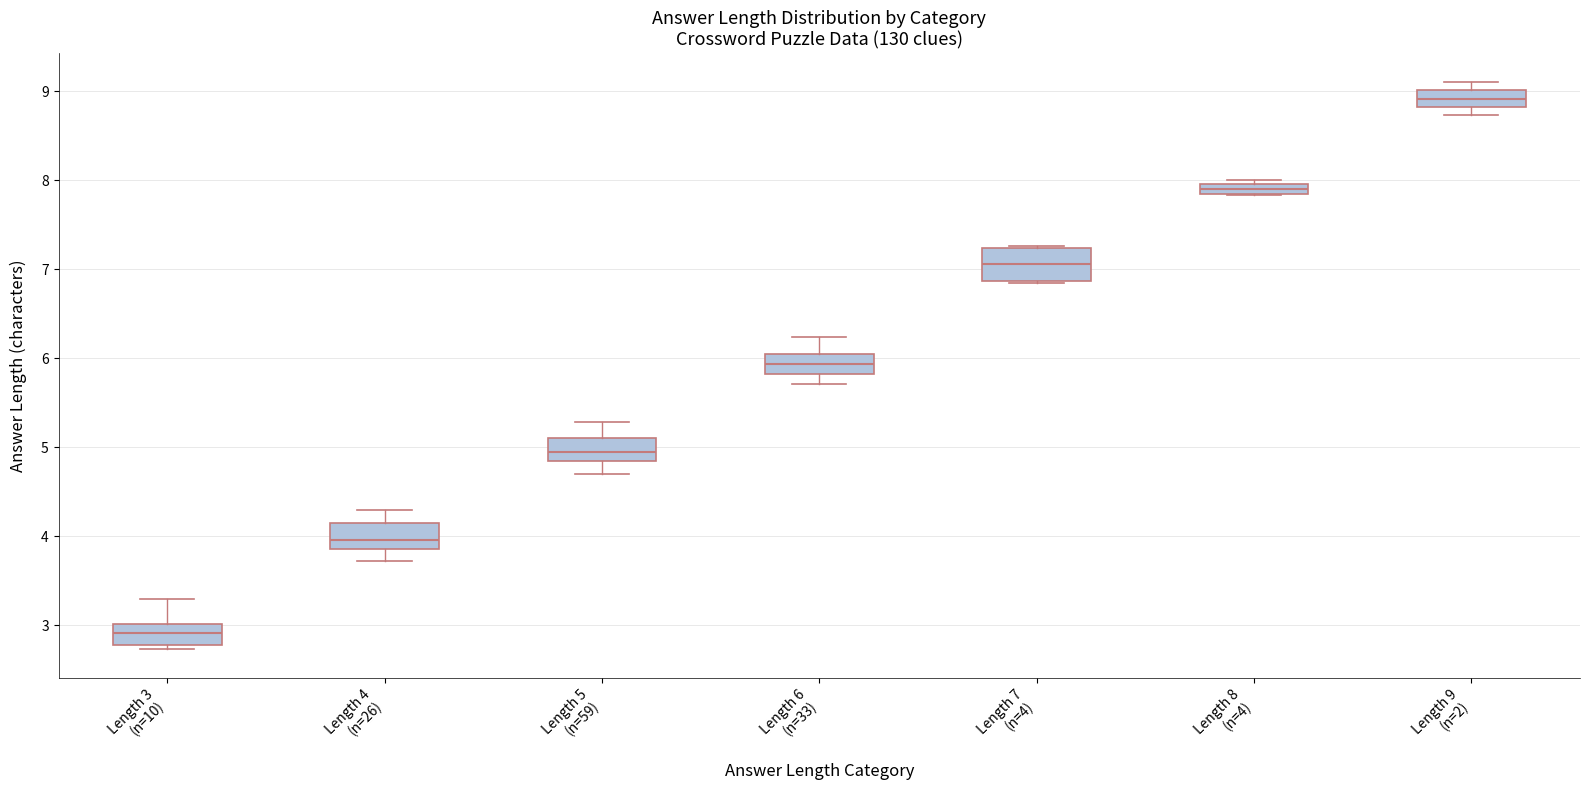

Which box has the lowest median line?

Length 3 (n=10)